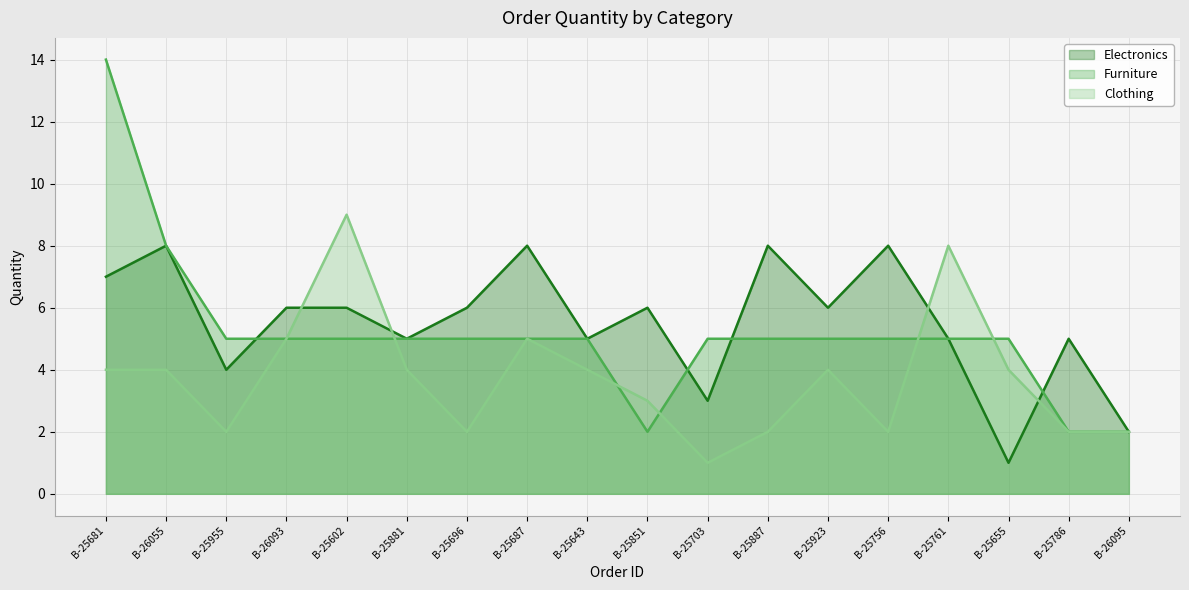

Which series ends up on top after the final intersection of Clothing and Furniture?

Furniture